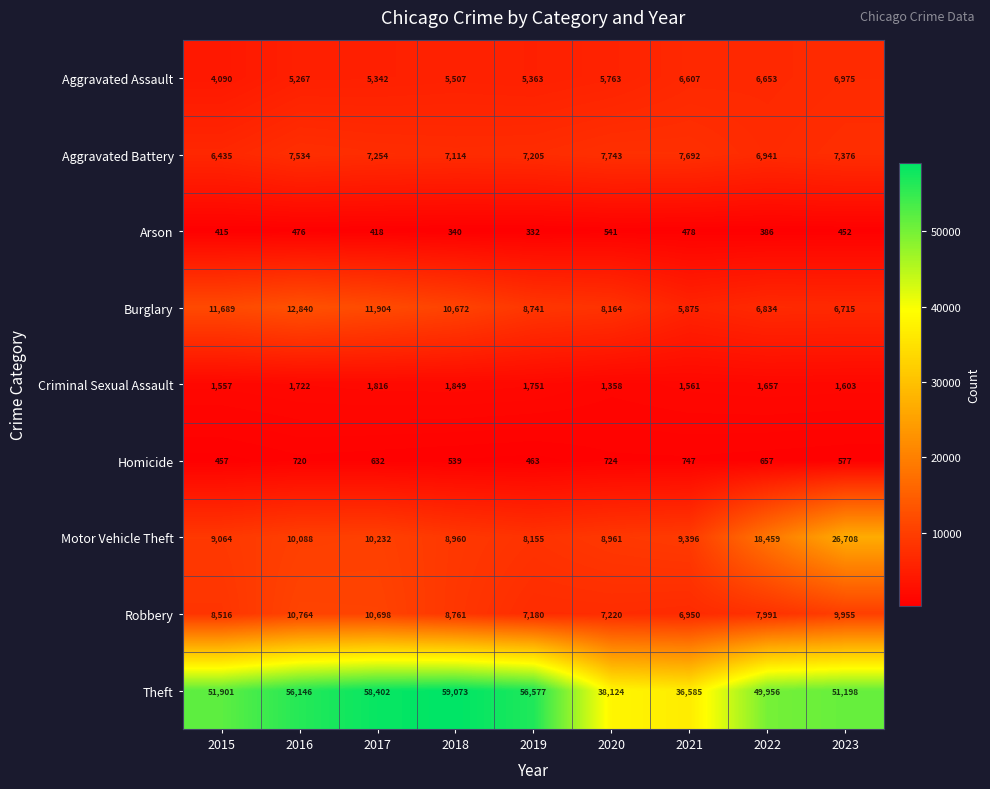

What value does the Motor Vehicle Theft series have at 2019, to the nearest 10?

8160